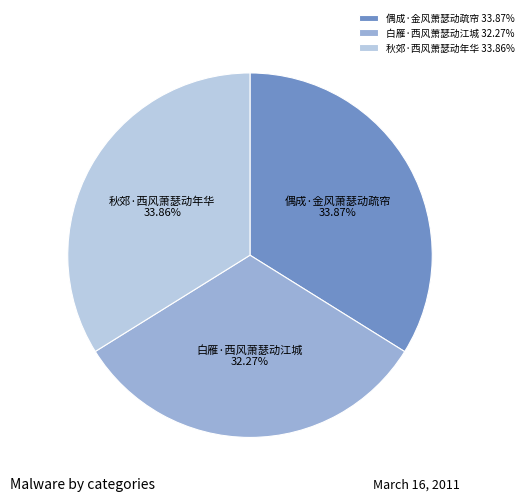

Does any single category account for the majority?

No